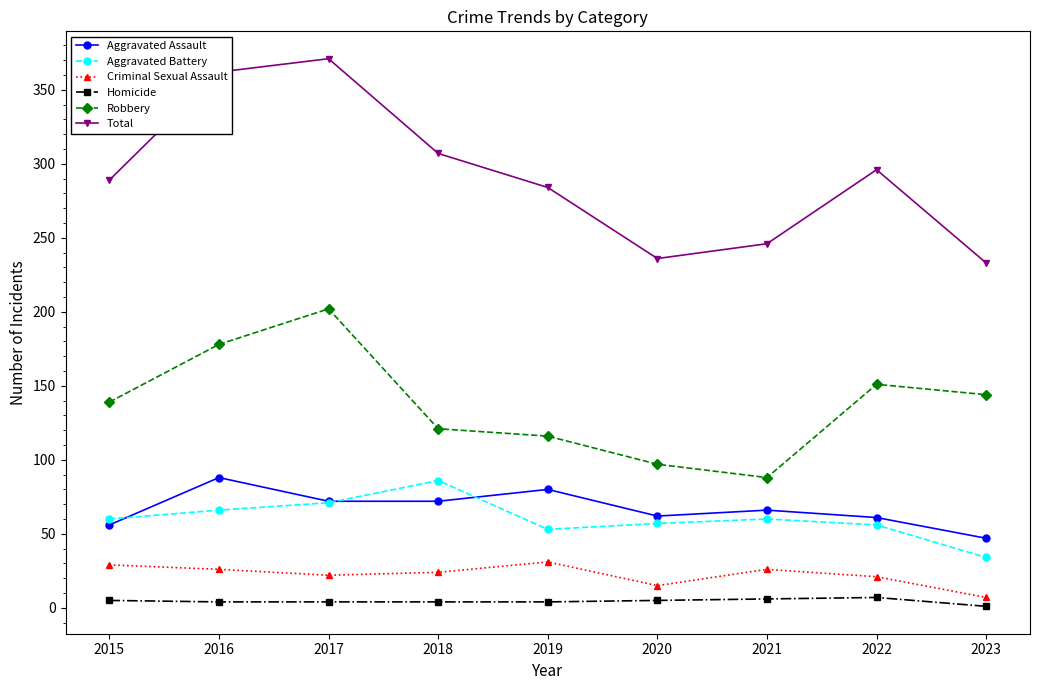

True or false: Aggravated Assault has more than 1 interior local peaks.

True